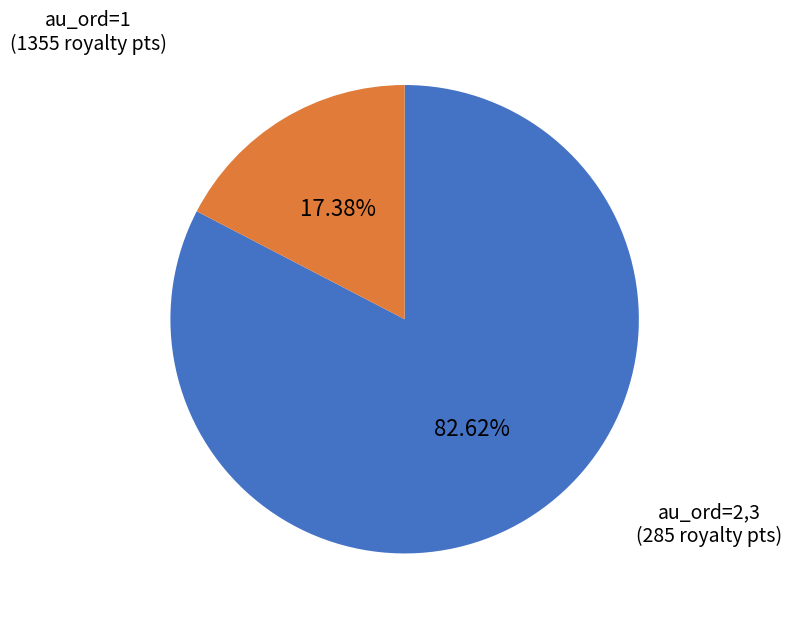

Which category accounts for the majority?

au_ord=1